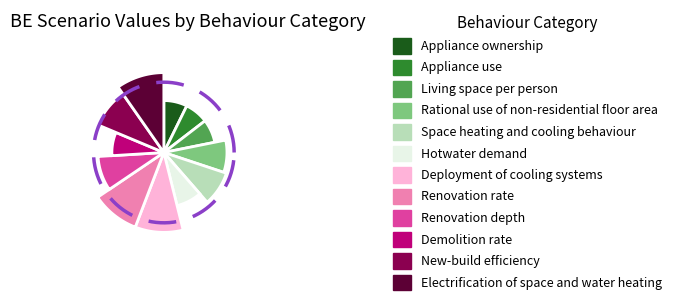

To the nearest percent, what is the difference between the largest and smallest slice percentages?

2%